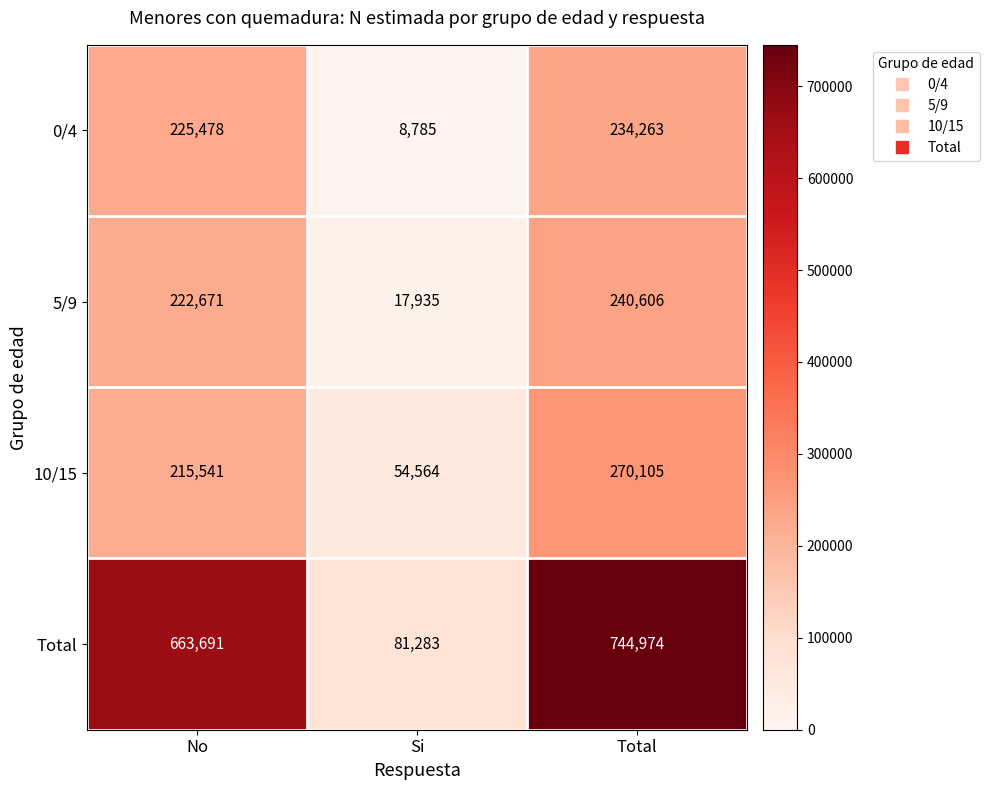

Reading left to right, transcribe all the data shown in this chart.

0/4: No=225478	Si=8785	Total=234263
5/9: No=222671	Si=17935	Total=240606
10/15: No=215541	Si=54564	Total=270105
Total: No=663691	Si=81283	Total=744974